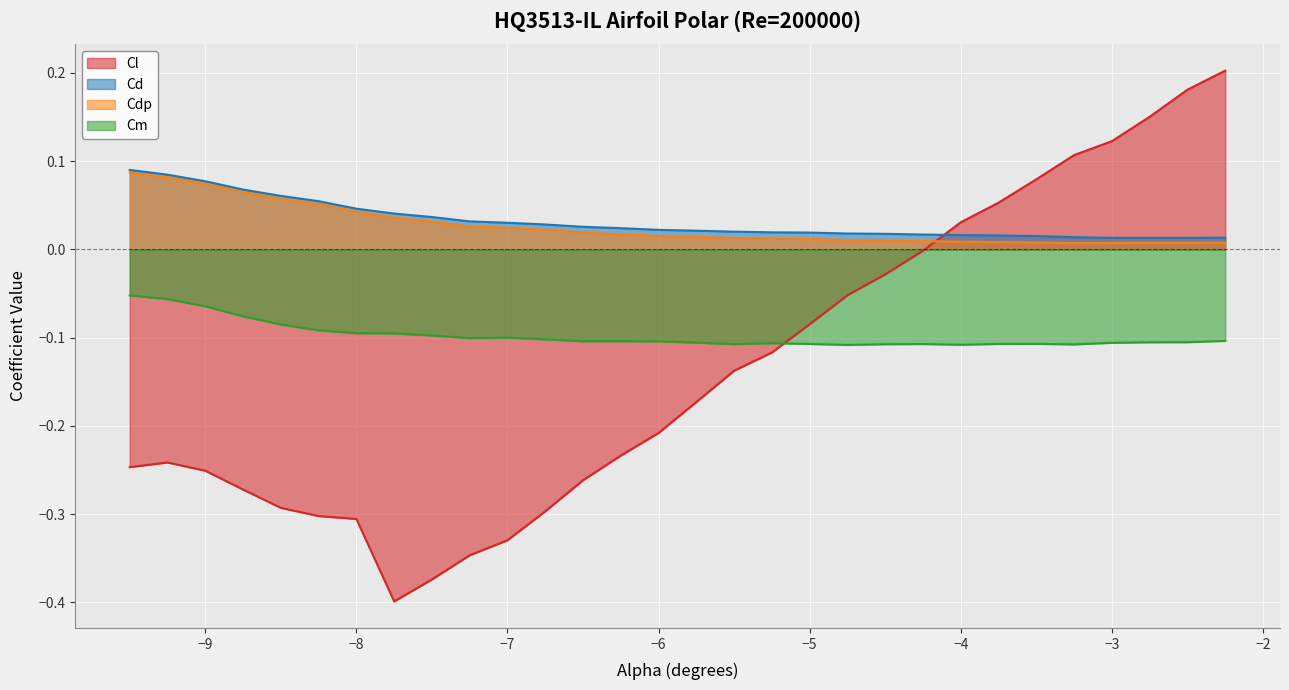

List the series in order of their peak value, highest first.

Cl, Cd, Cdp, Cm